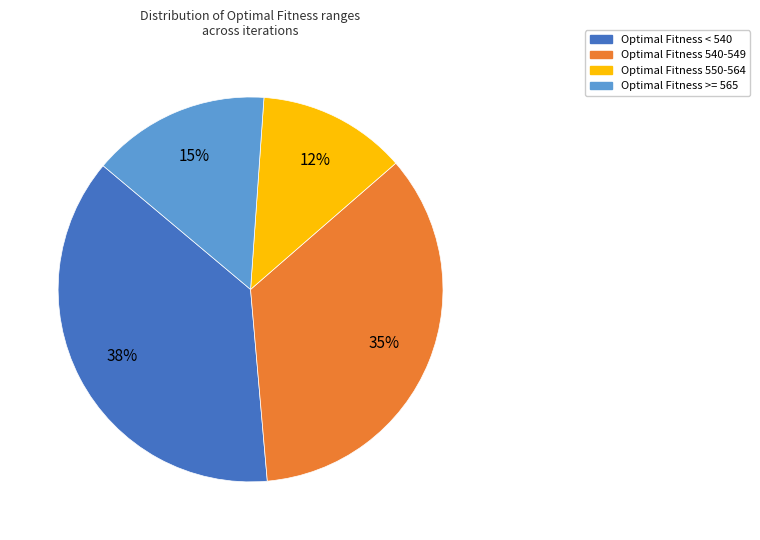

Is there any slice that represents more than half of the pie?

No